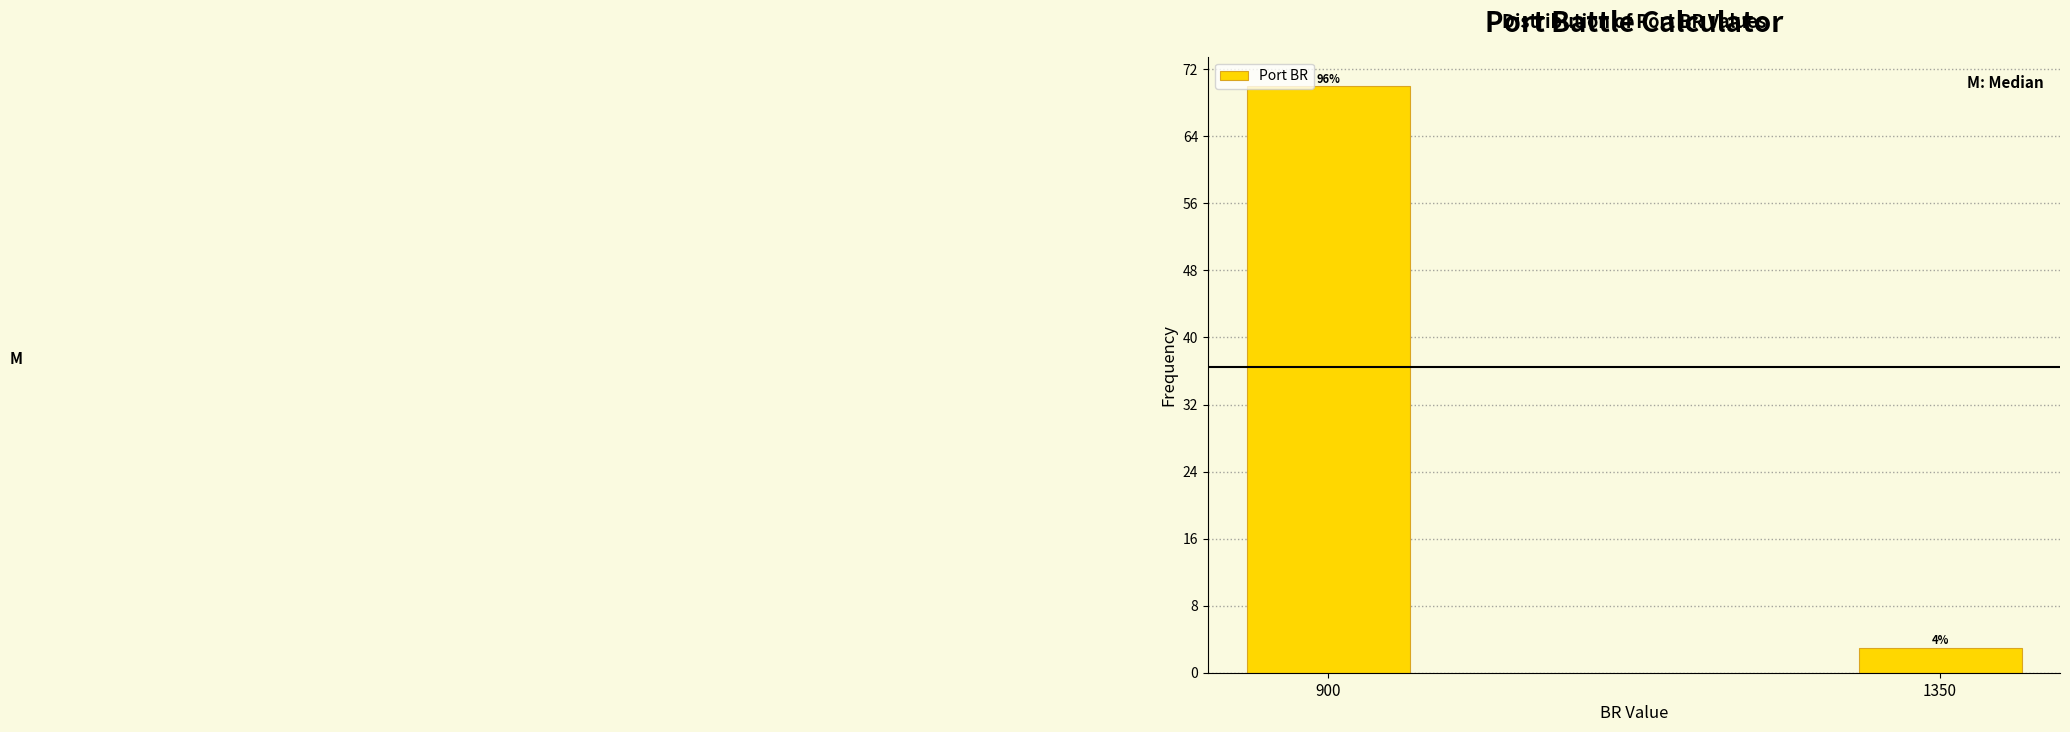

Does the chart contain any negative values?

No